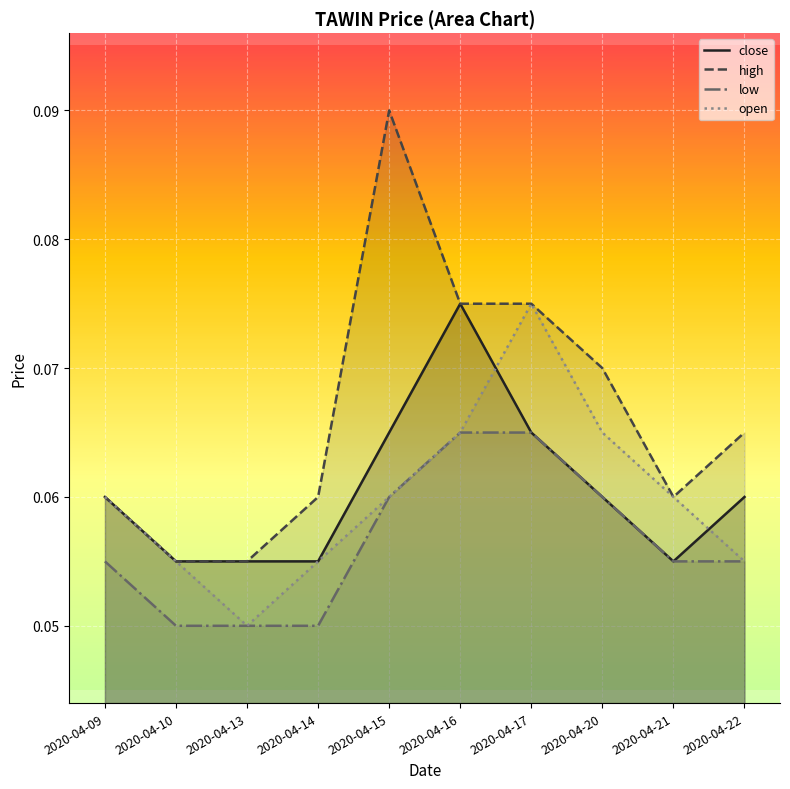

What are all the series names shown in the legend?

close, high, low, open